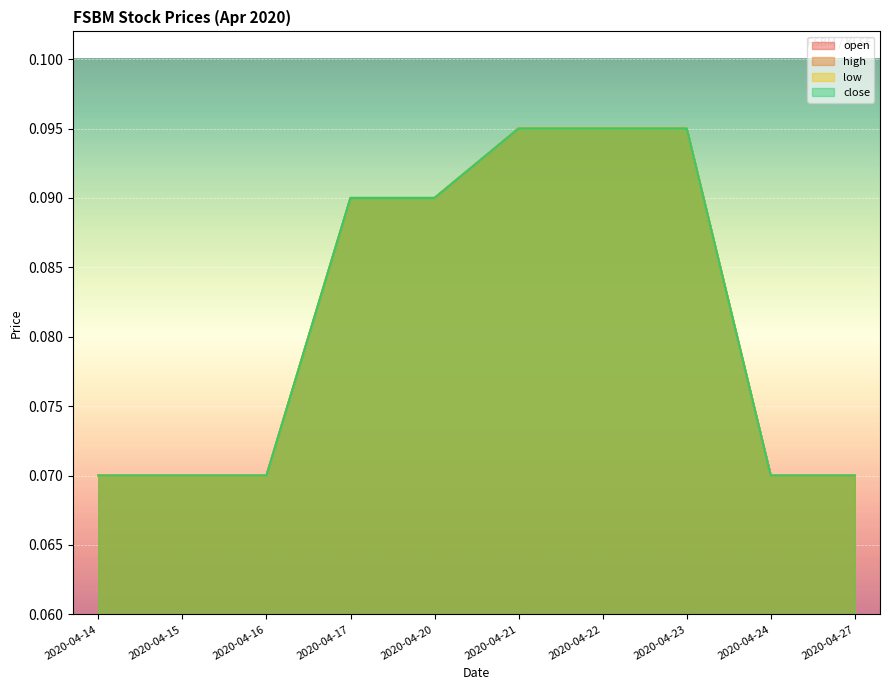

At which label is close closest to 0?

2020-04-14